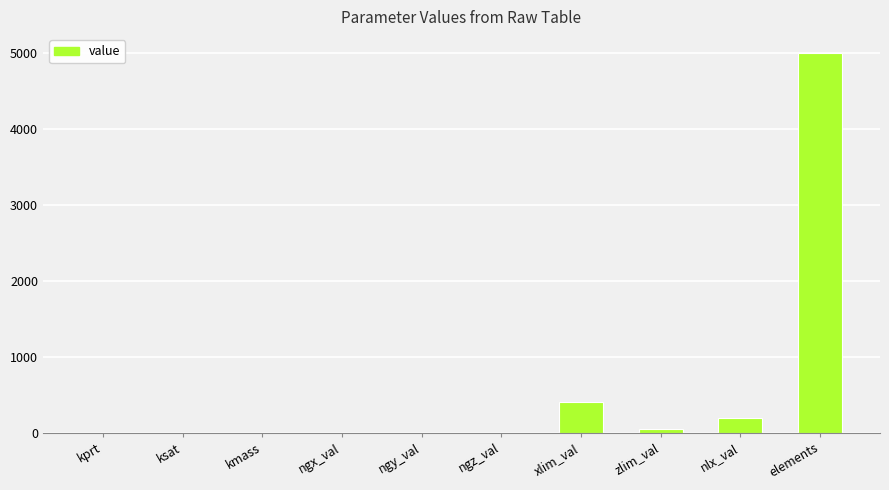

Between kprt and nlx_val, which is larger?

nlx_val